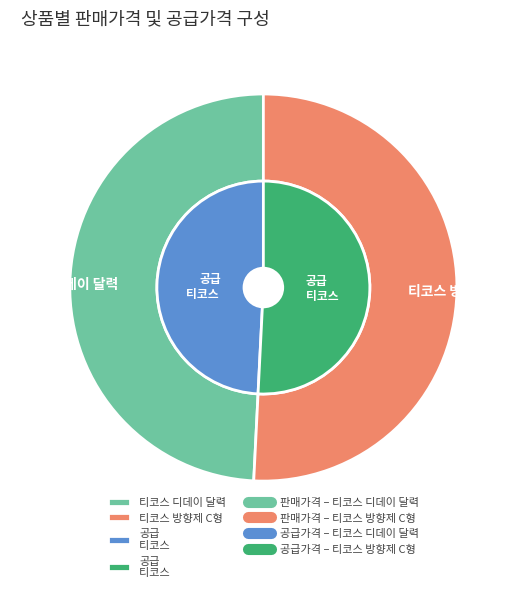

To the nearest percent, what is the combined percentage of 티코스 방향제 C형 and 티코스 디데이 달력?

100%